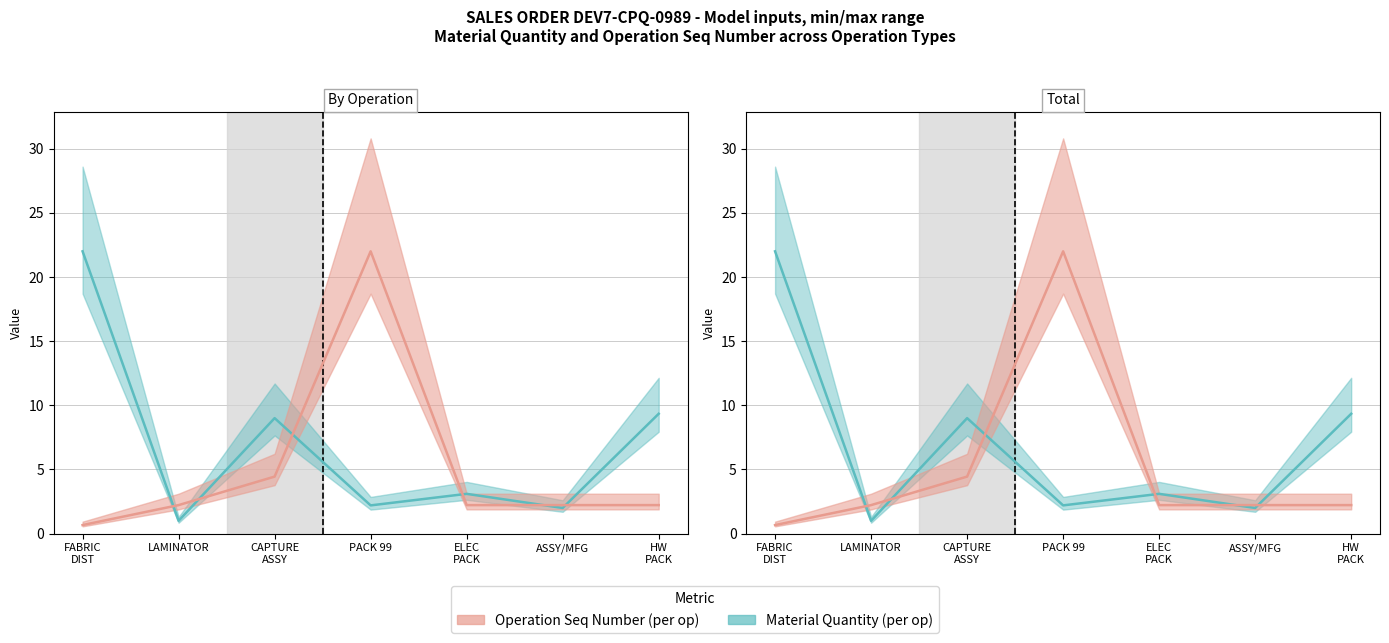

What is the maximum value shown in the chart?

22.0